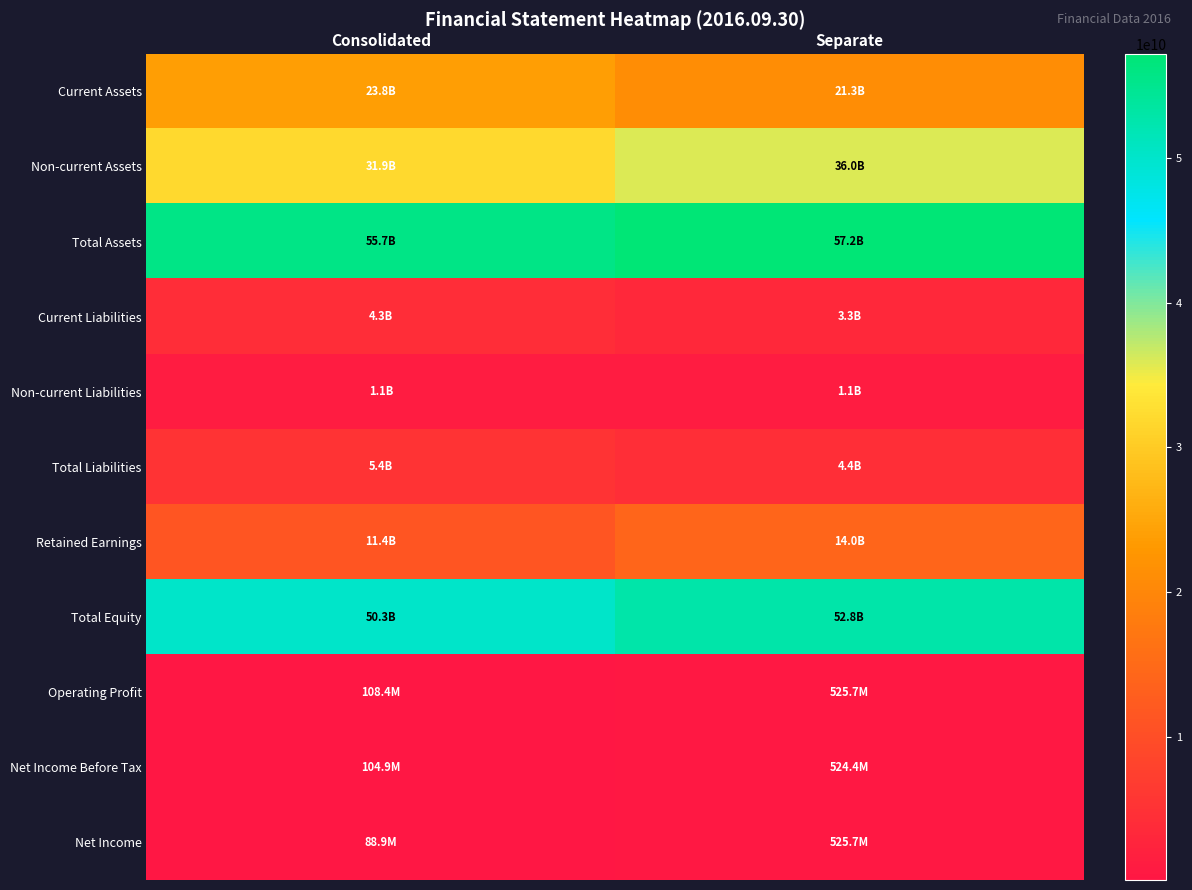

How many distinct data groups are displayed?

11